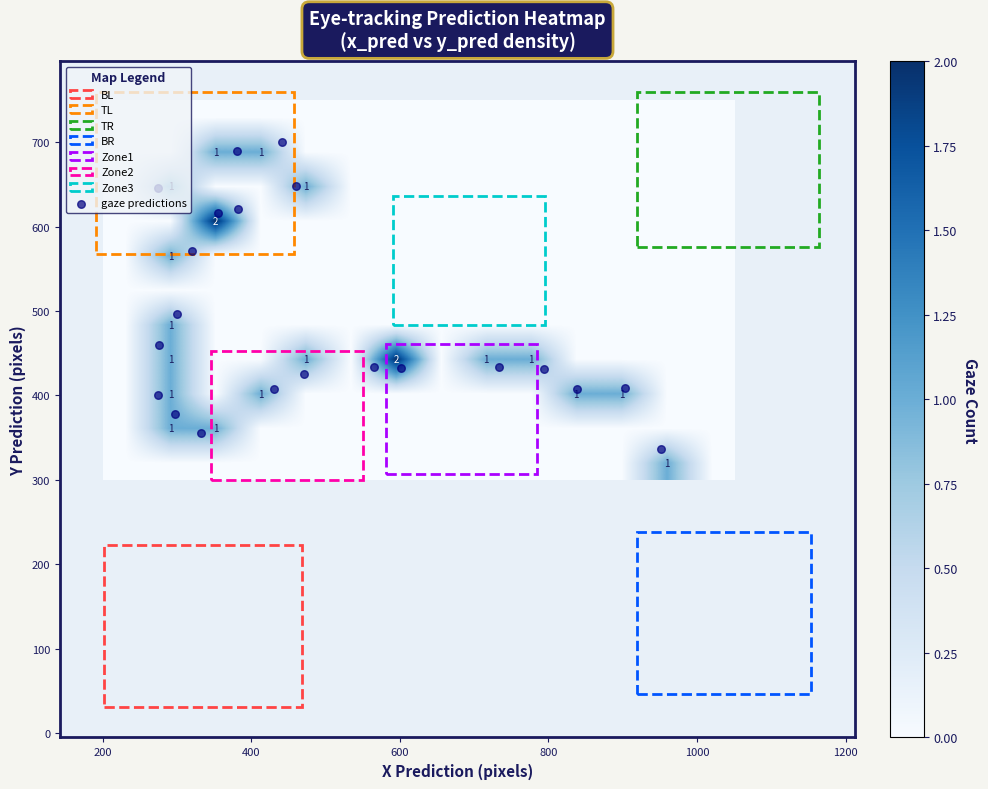

What is the sum of the BL values at zone_x and zone_y?

233